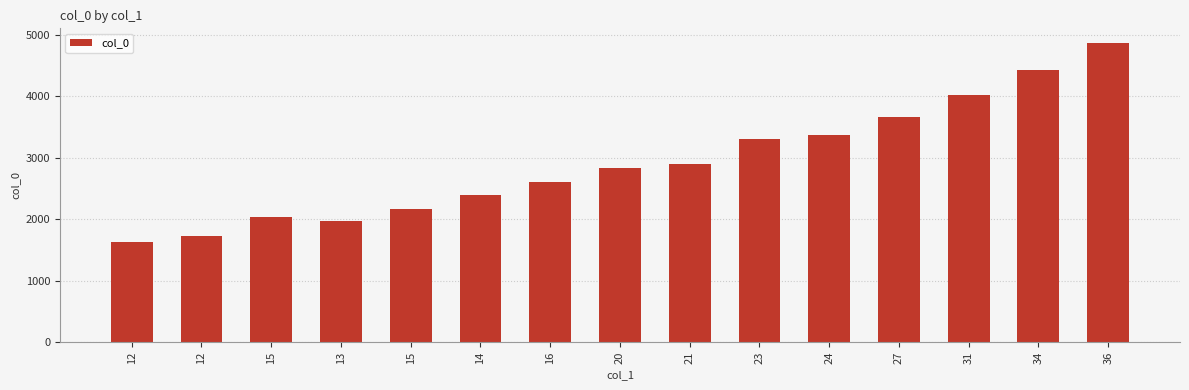

What is the smallest value displayed?

1624